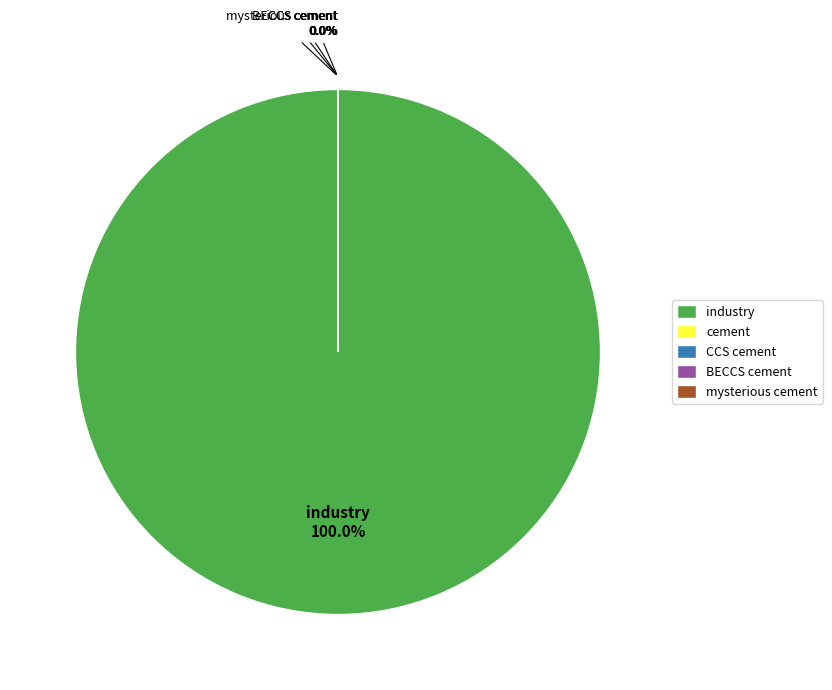

What is the largest slice in the pie chart?

industry